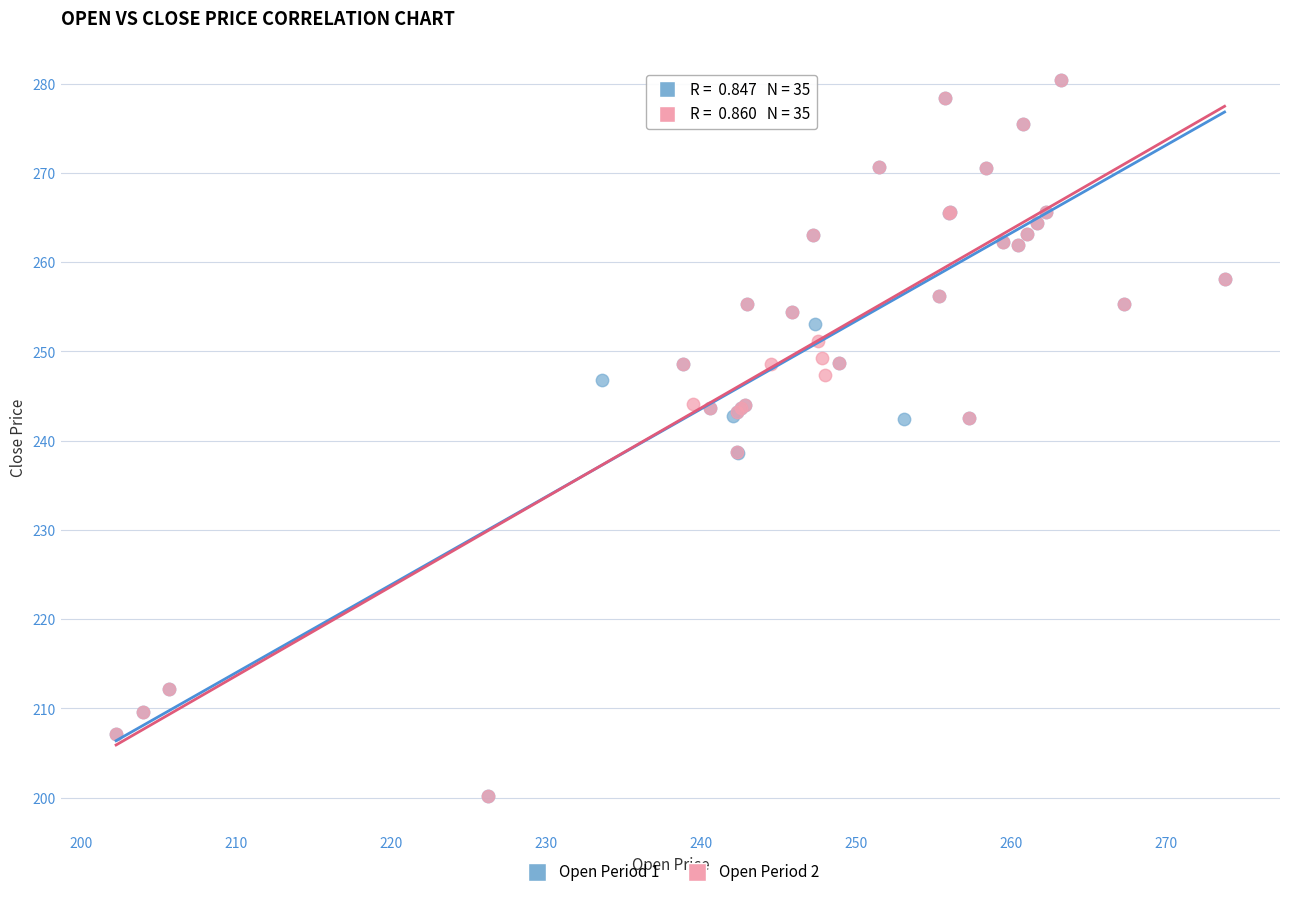

What are all the series names shown in the legend?

Open Period 1, Open Period 2